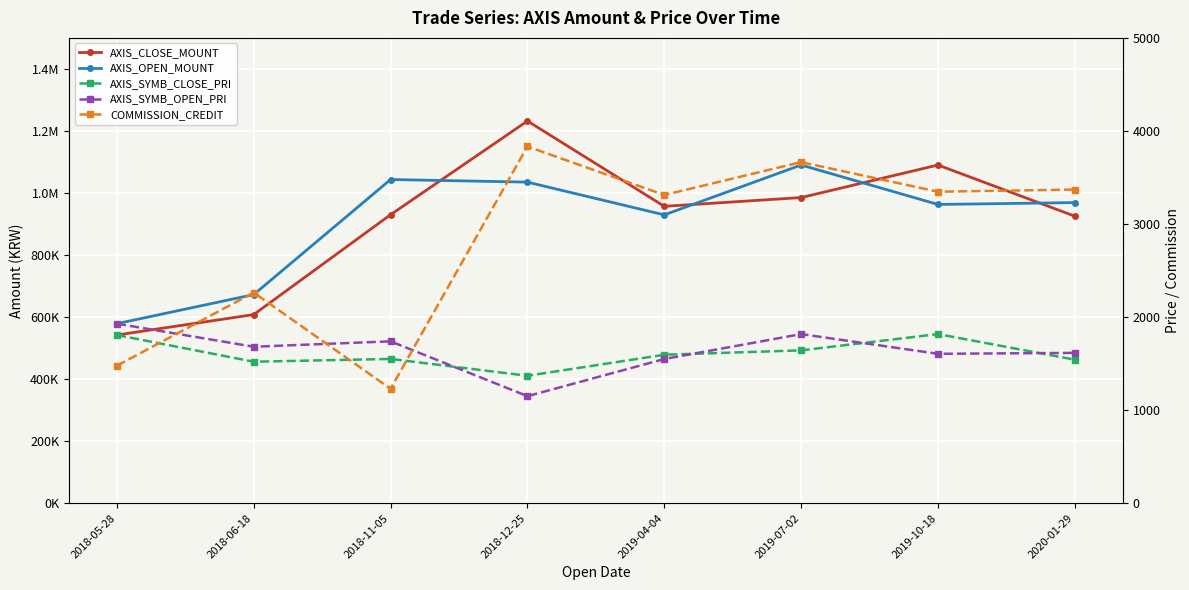

How many values in the AXIS_OPEN_MOUNT series are below 969000?

4